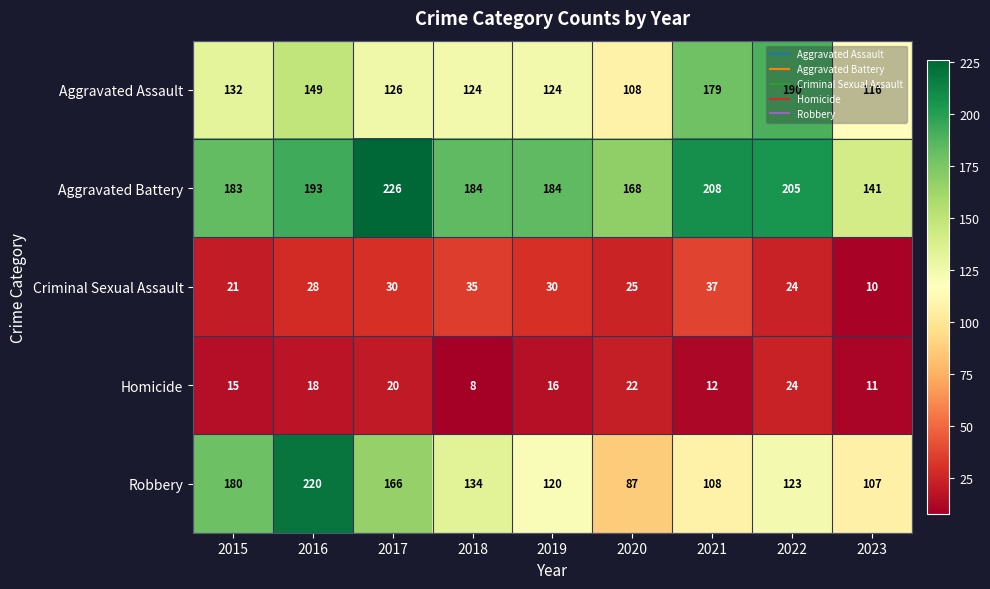

Between 2019 and 2021, which series saw the biggest shift?

Aggravated Assault